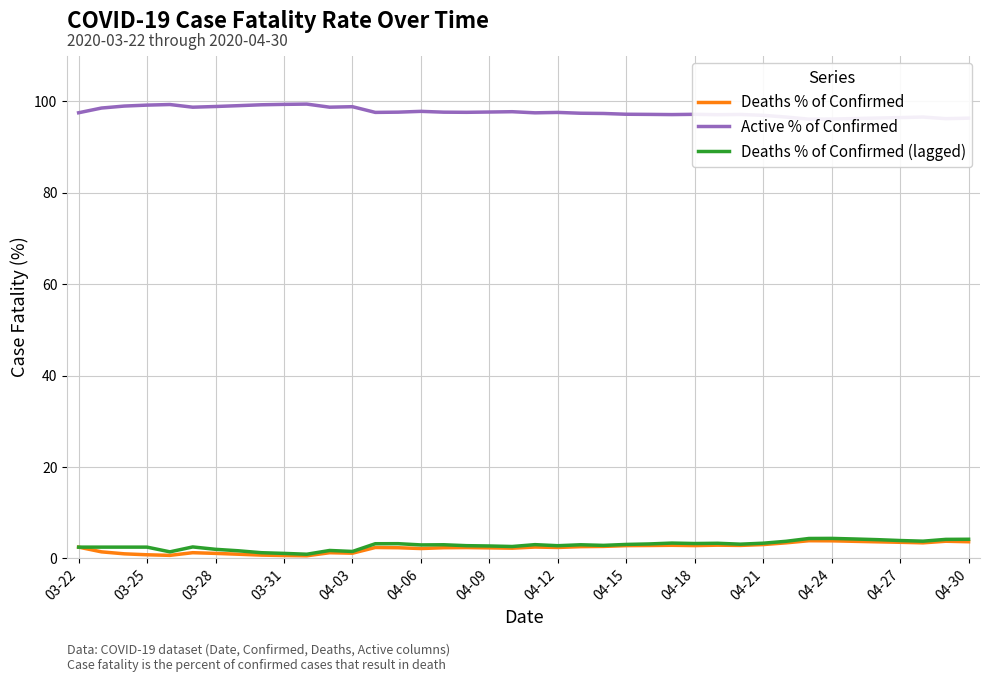

Count the number of data series in this chart.

3